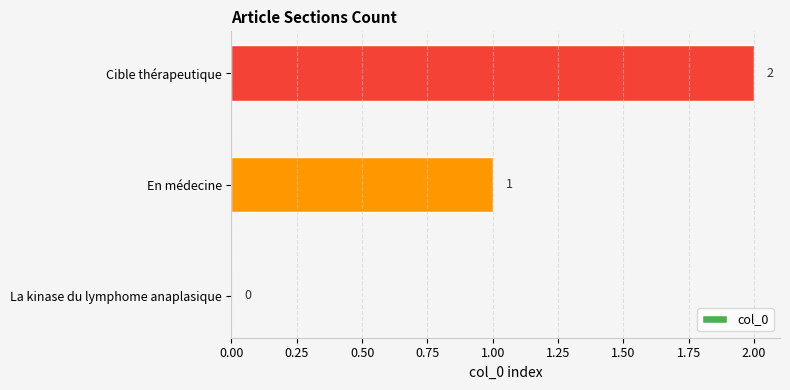

True or false: the data shows 2 at Cible thérapeutique.

True